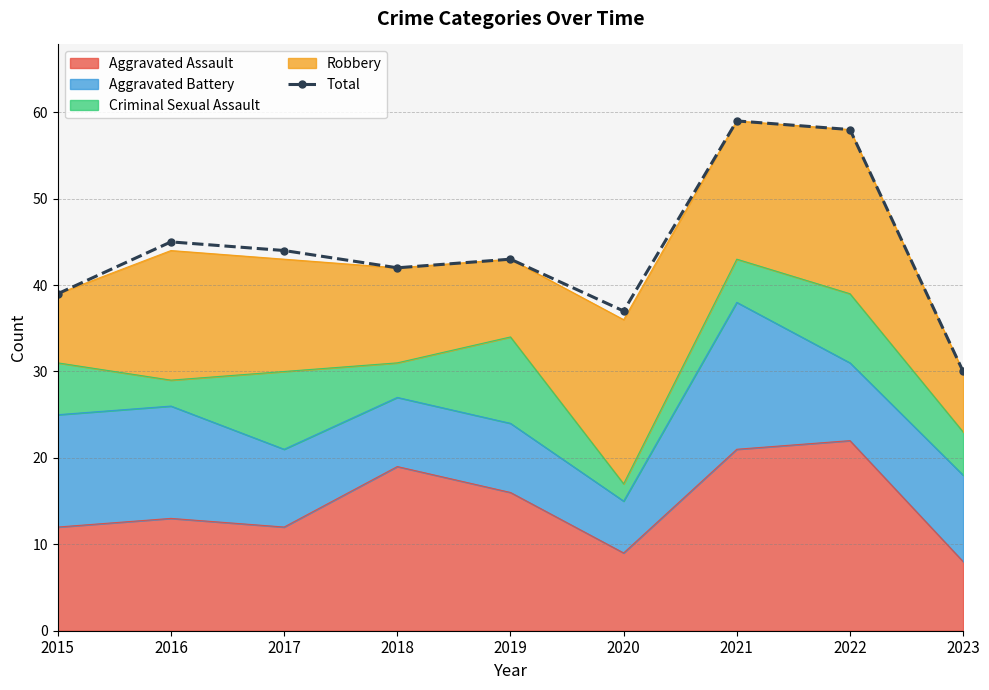

List the labels in order of value, largest first.

2021, 2022, 2016, 2017, 2019, 2018, 2015, 2020, 2023